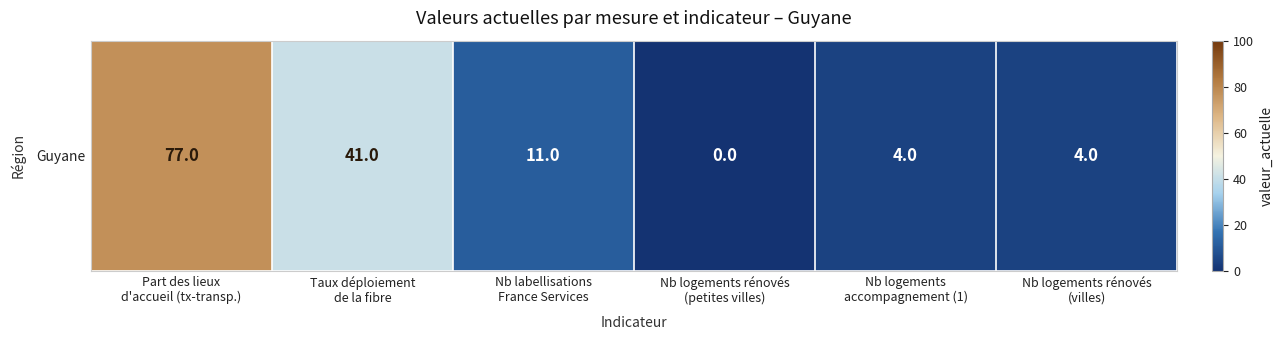

Which label corresponds to the smallest value in the chart?

Nb logements rénovés
(petites villes)